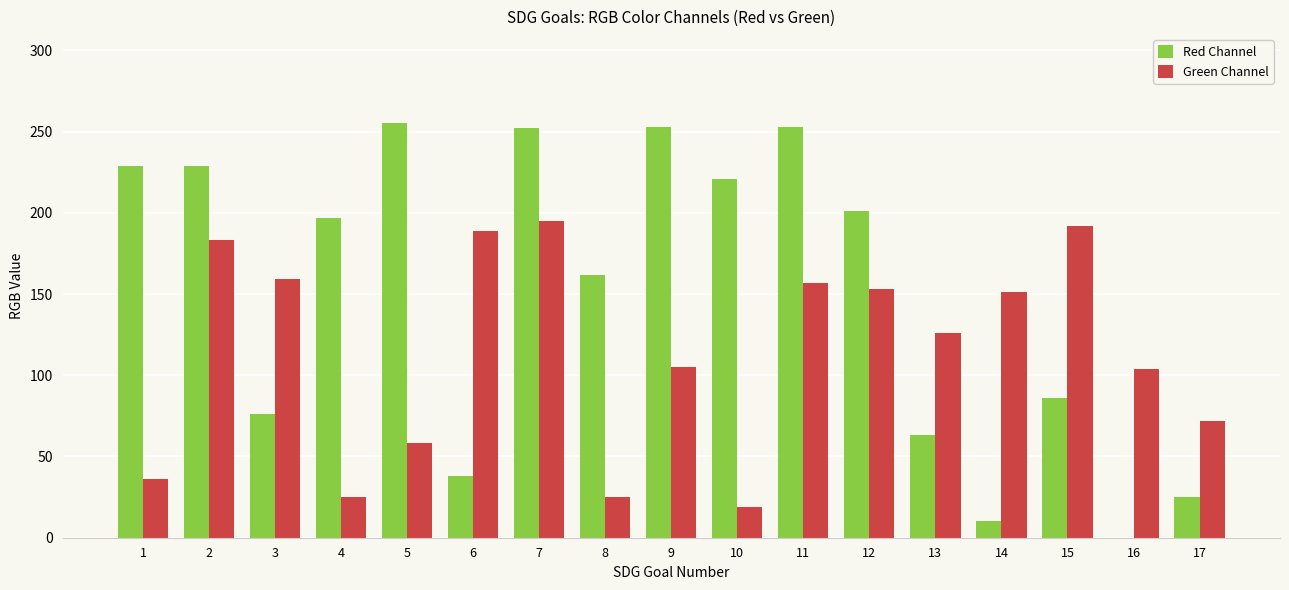

Are the bars grouped side by side (vs. stacked)?

Yes